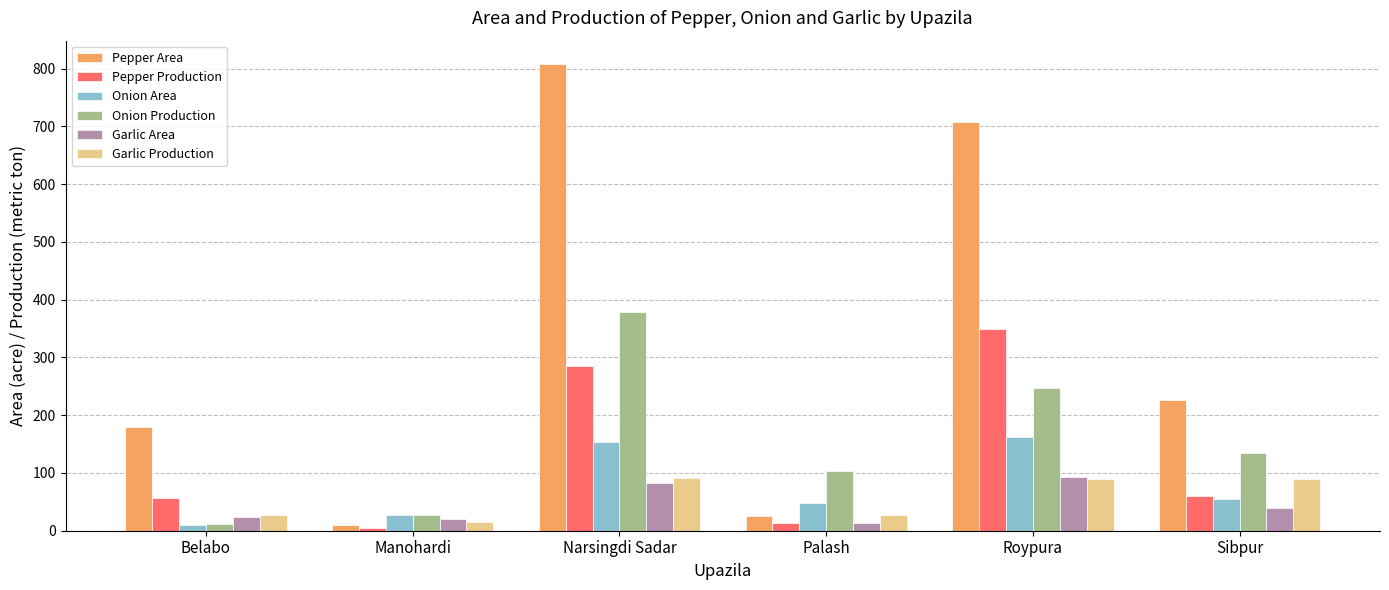

List the labels in order of Onion Production value, largest first.

Narsingdi Sadar, Roypura, Sibpur, Palash, Manohardi, Belabo